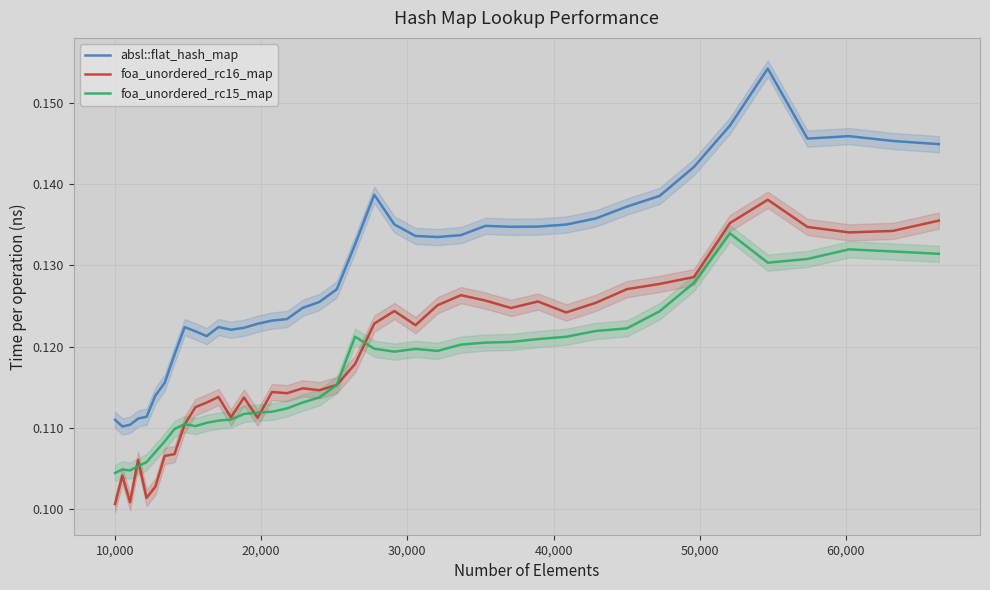

What are all the series names shown in the legend?

absl::flat_hash_map, foa_unordered_rc16_map, foa_unordered_rc15_map